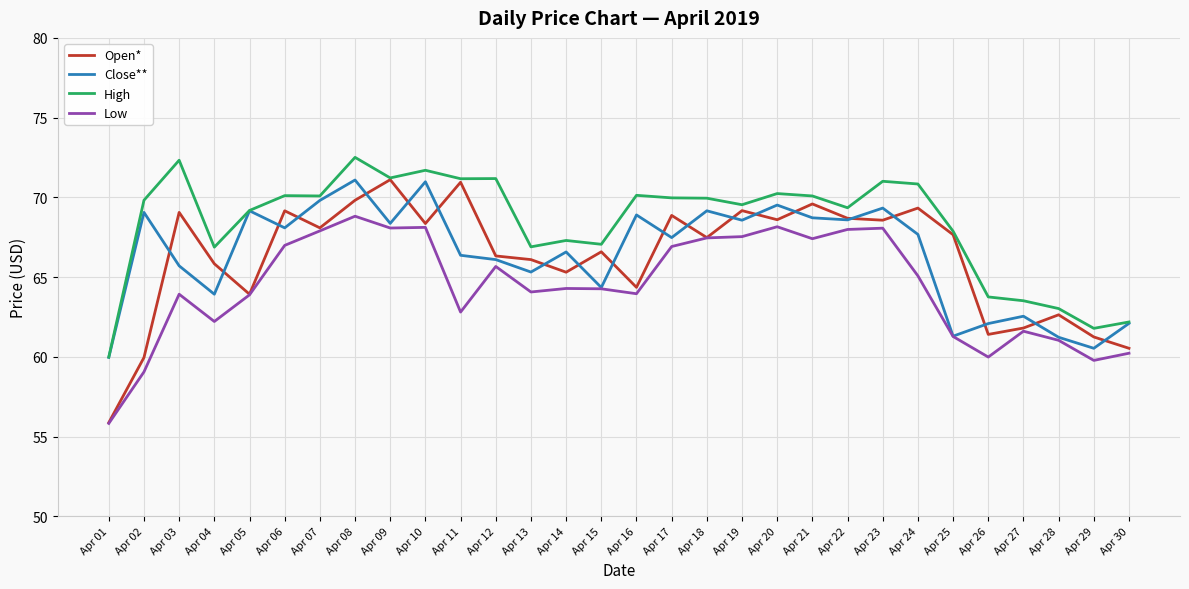

What is the difference between the highest and lowest values at Apr 27?

1.9